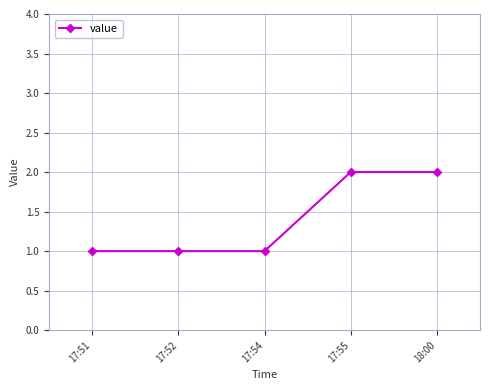

Reading left to right, list all the values displayed in this chart.

1	1	1	2	2